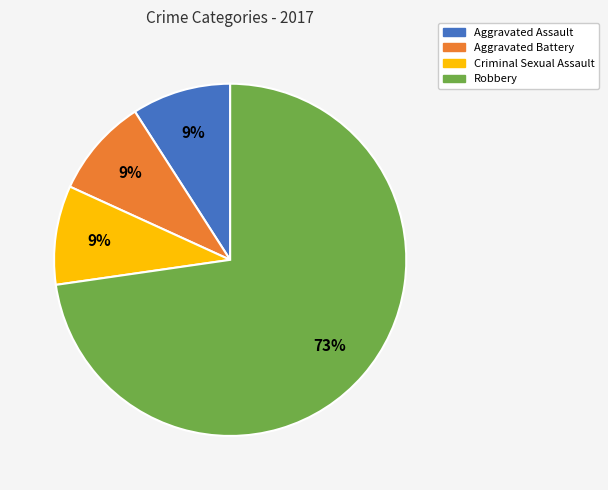

Which category has the biggest portion of the pie?

Robbery